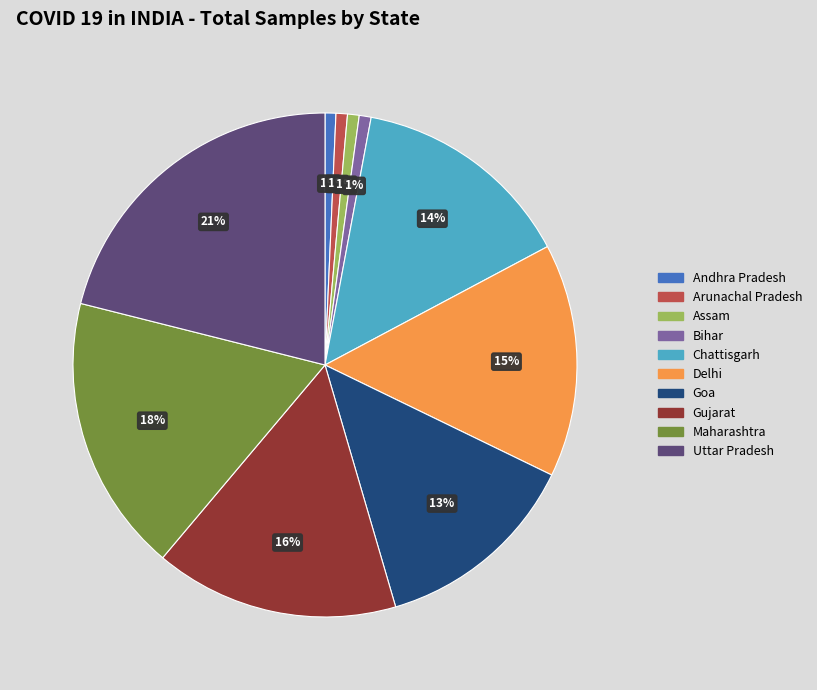

Approximately how many times larger is the value at Goa compared to Maharashtra?

0.7